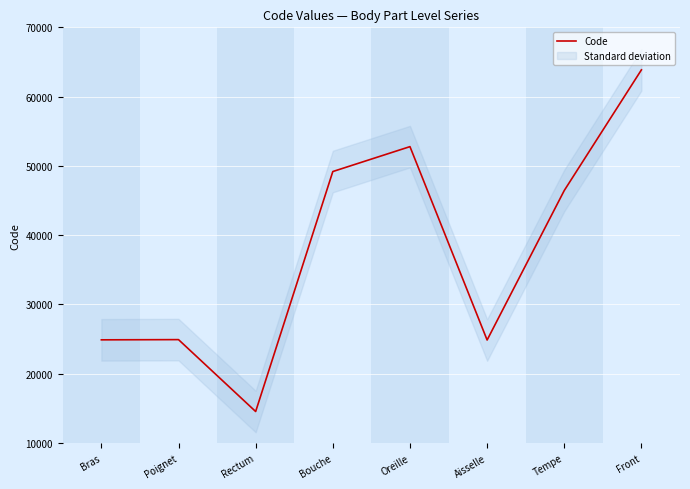

Reading left to right, extract all data points from this chart.

Bras=24890	Poignet=24922	Rectum=14544	Bouche=49184	Oreille=52780	Aisselle=24864	Tempe=46450	Front=63864